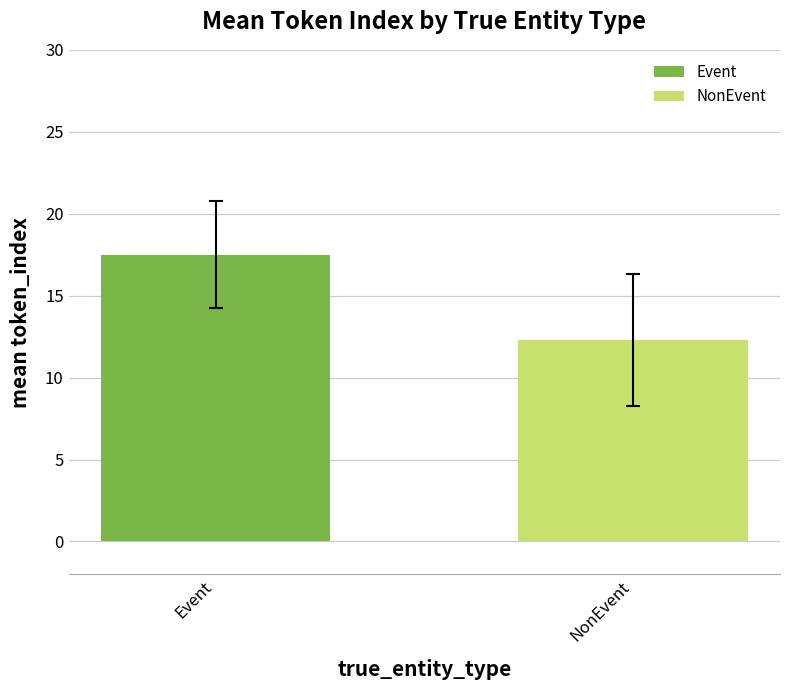

True or false: the data shows 28.9 at Event.

False